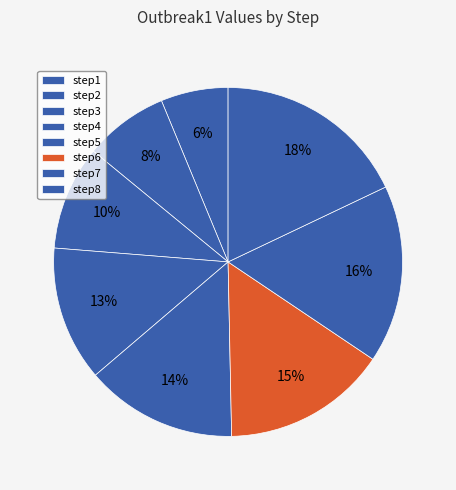

What is the largest slice in the pie chart?

step8